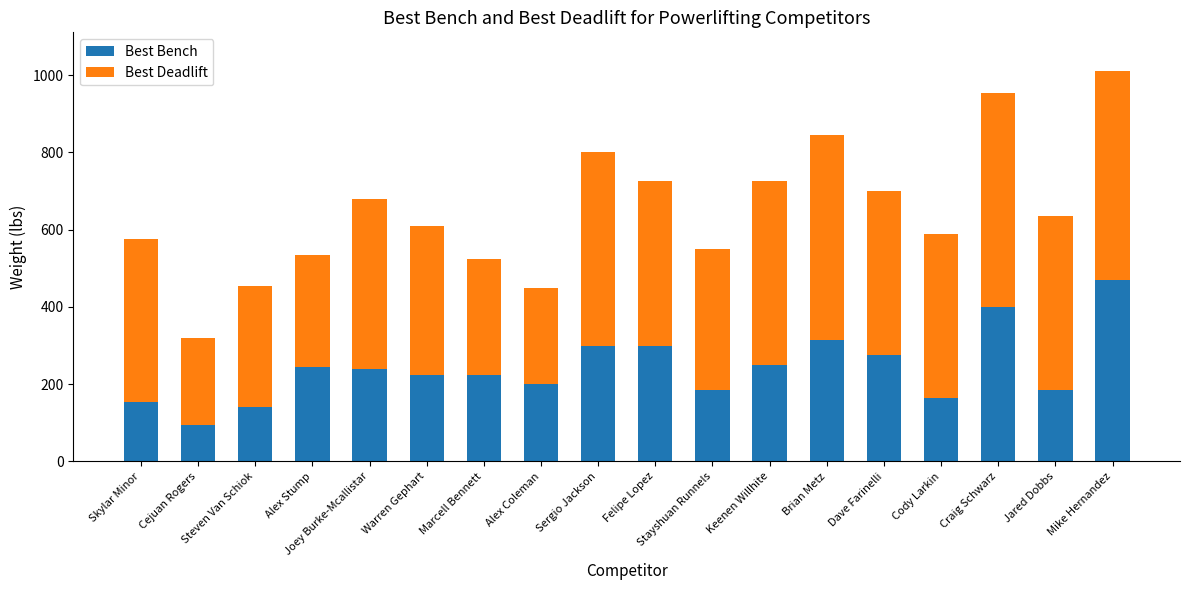

How many values in the Best Bench series are below 240?

9